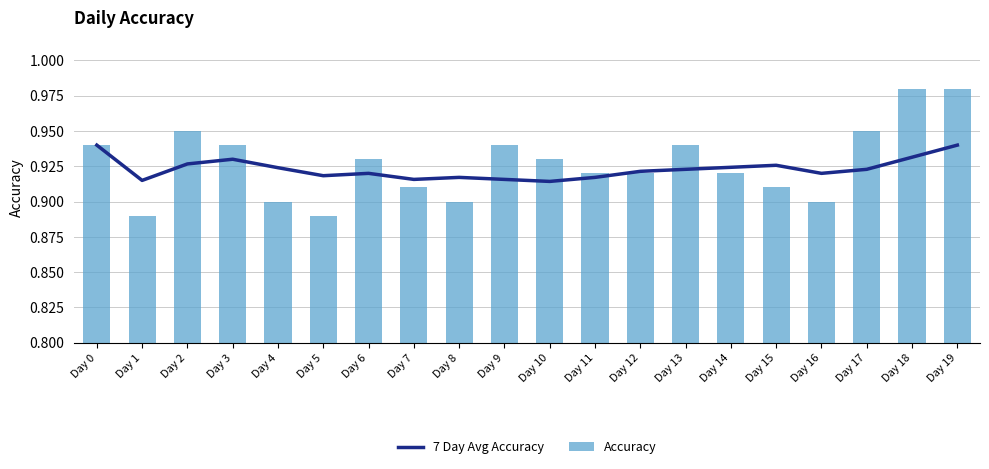

Where is Accuracy nearest to the value 0?

Day 1